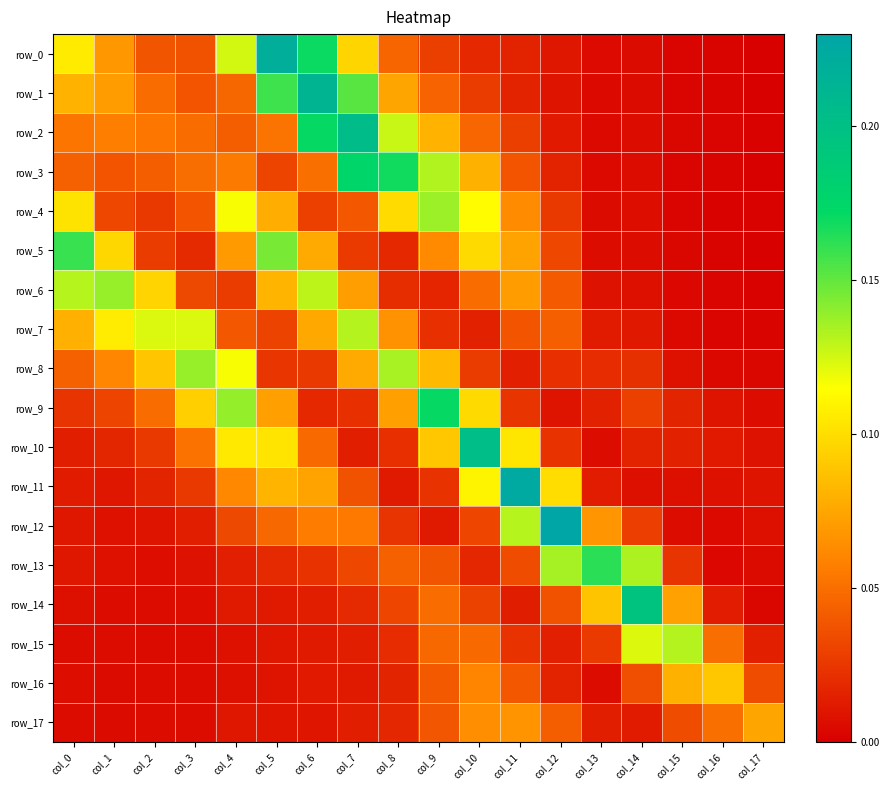

Rank the categories by row_14 value from highest to lowest.

col_14, col_13, col_15, col_9, col_12, col_8, col_10, col_7, col_6, col_11, col_16, col_5, col_4, col_0, col_3, col_1, col_2, col_17